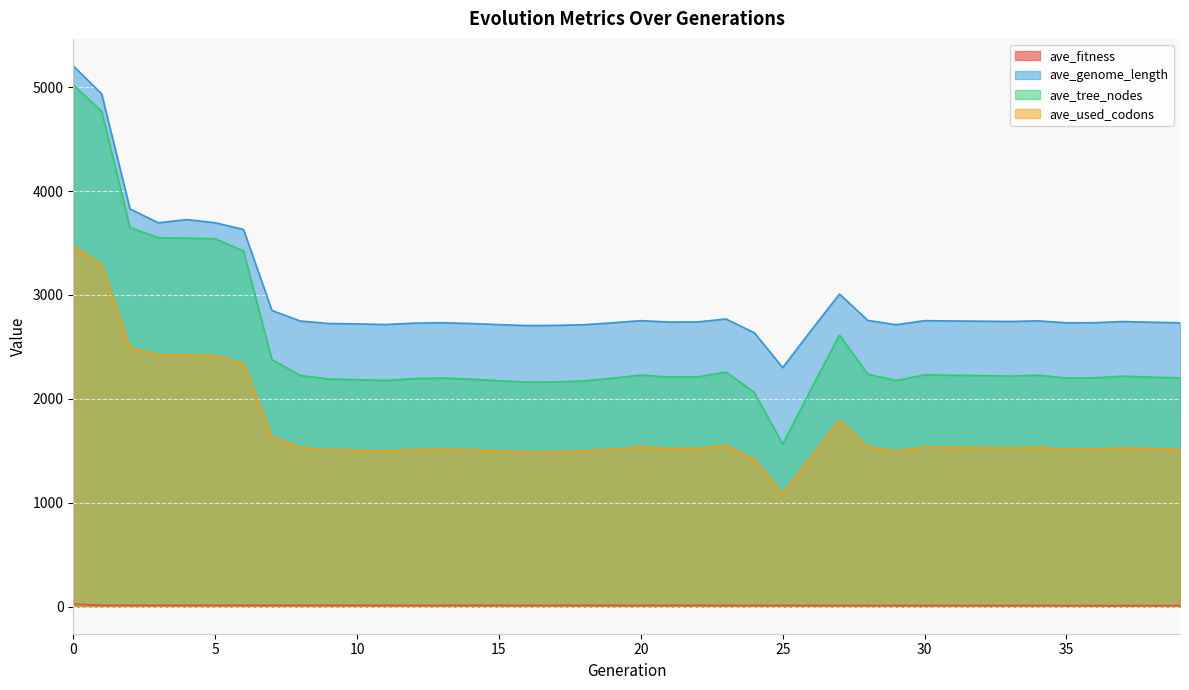

Where is ave_tree_nodes nearest to the value 3292?

6